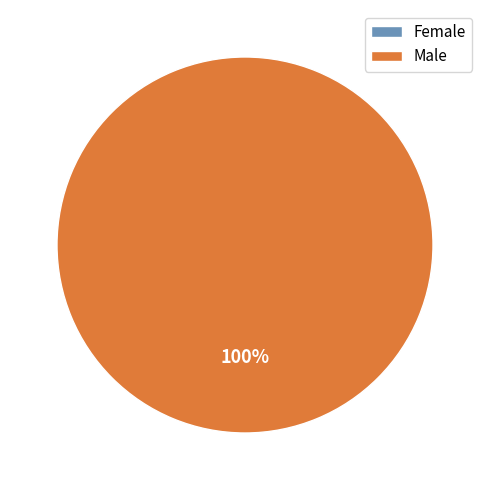

To the nearest percent, what is the average slice percentage?

50%